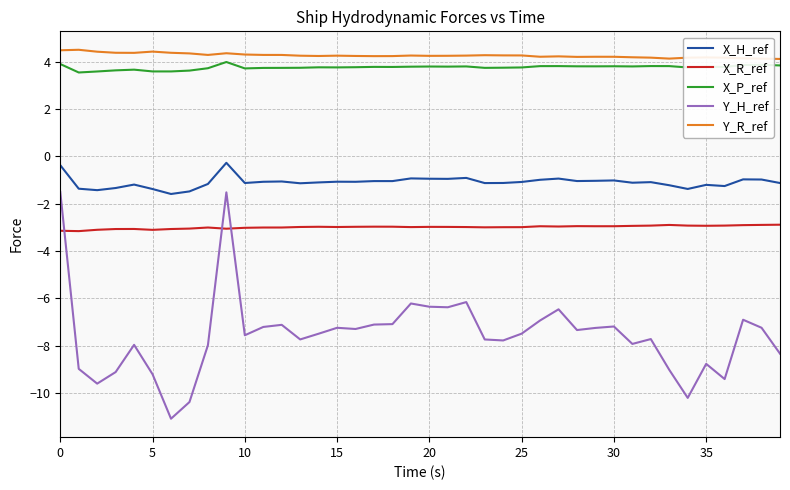

True or false: X_H_ref and X_R_ref cross at least once.

False